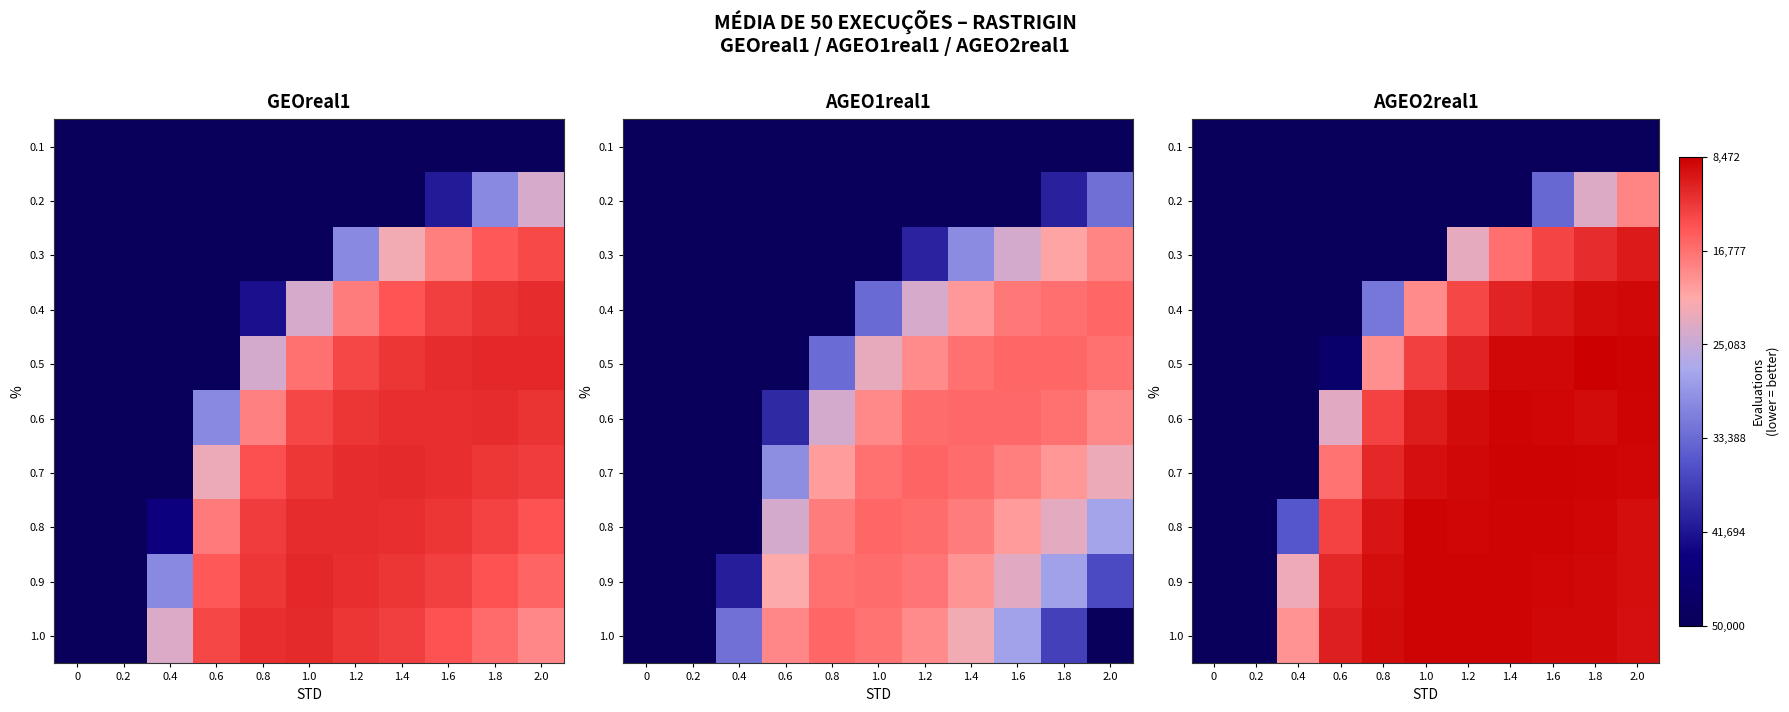

The 0.6 series shows 88161 at 1.8. True or false?

False